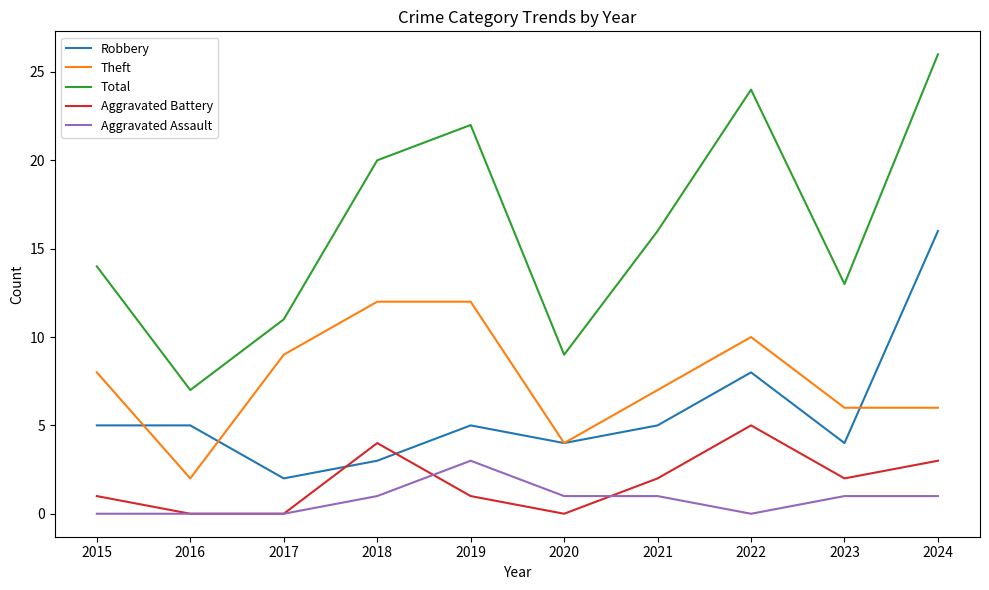

How many intersections are there between Robbery and Aggravated Battery?

2